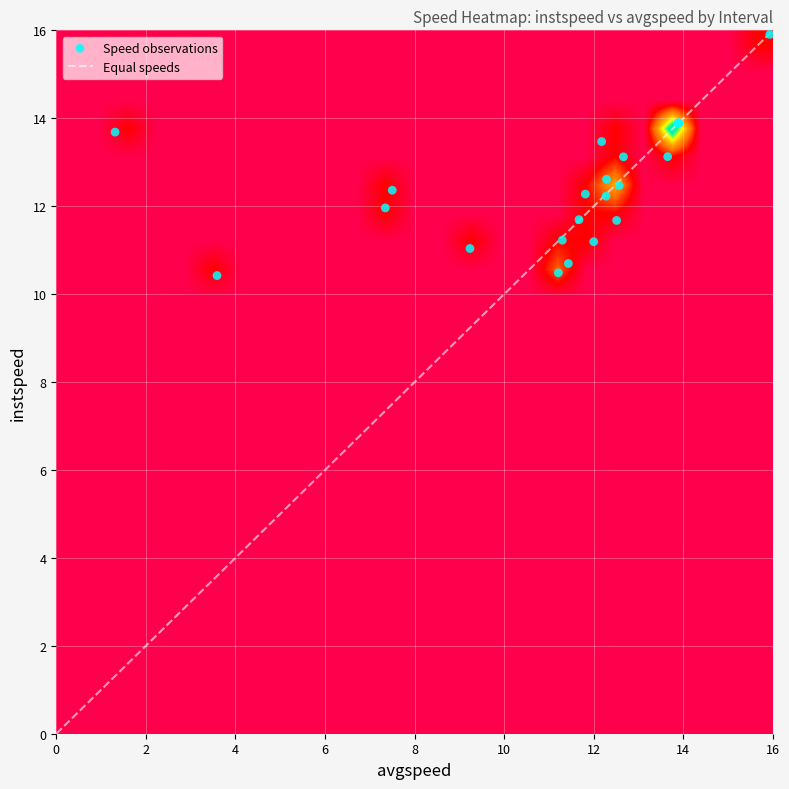

What is the maximum value for Equal speeds?

16.0